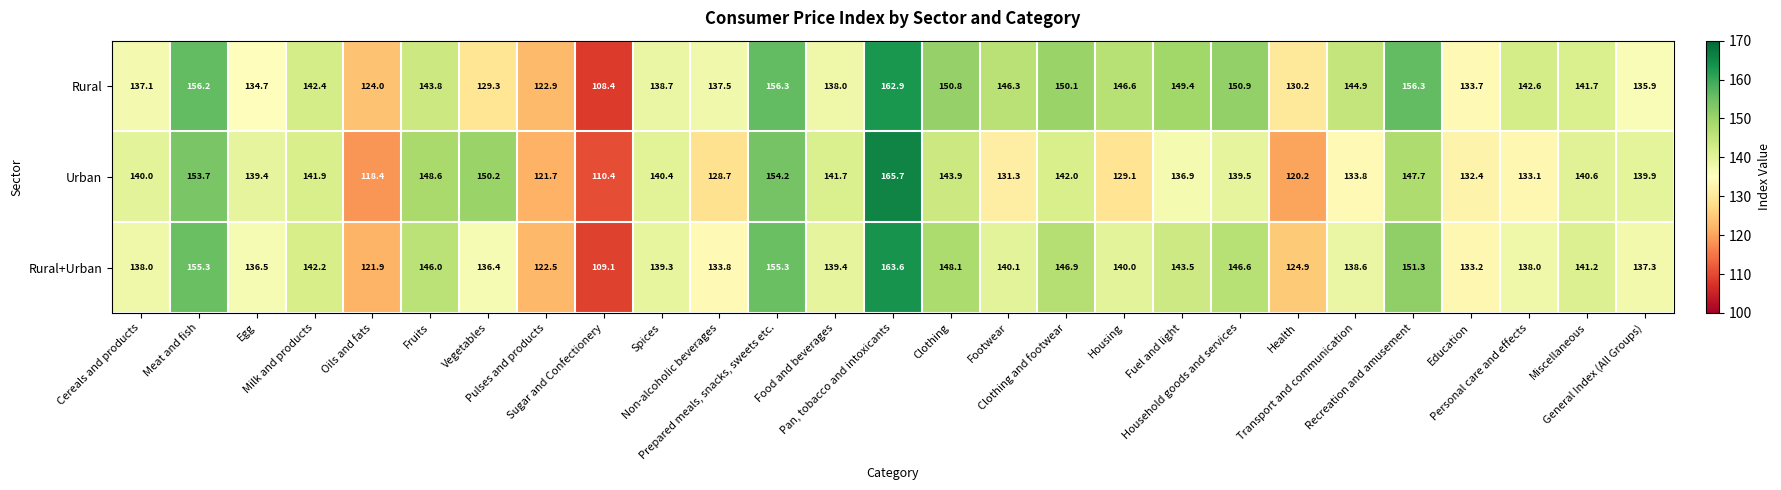

Which series has the largest total across all categories?

Rural